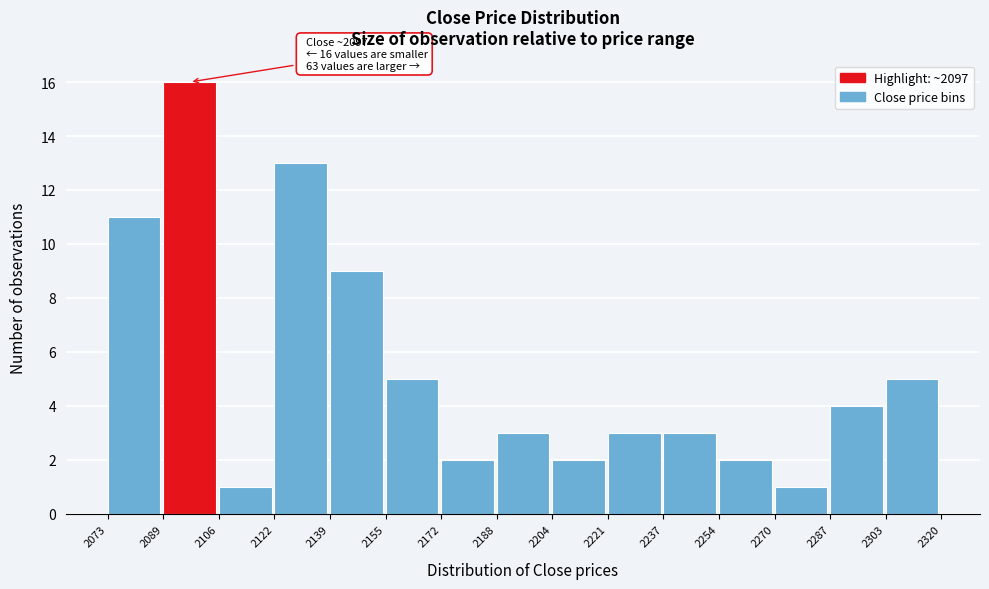

Over which range of the x-axis is the bar tallest?

2089 to 2106